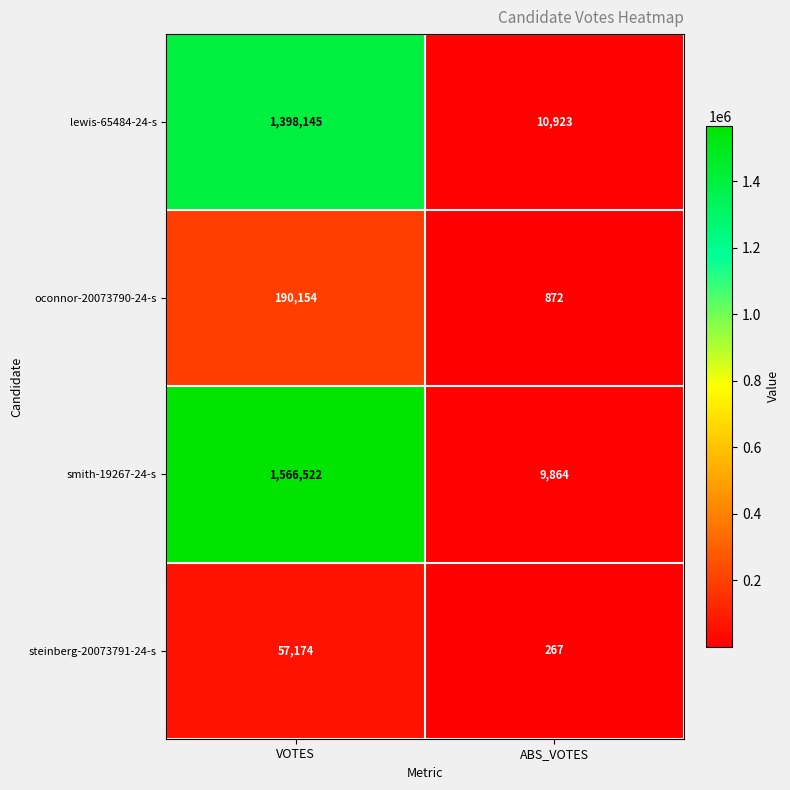

What is the total value across all series at ABS_VOTES?

21926